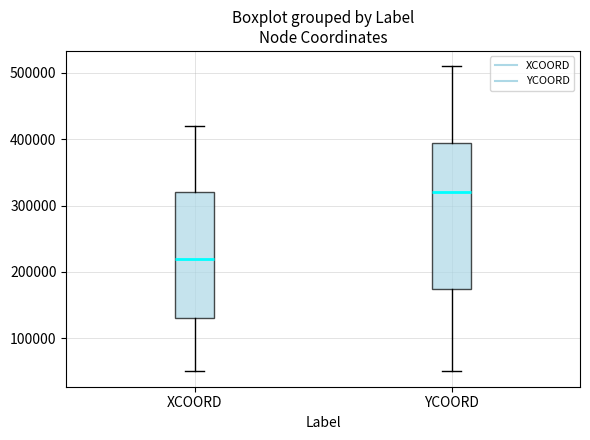

Where does the lower whisker of the box for XCOORD end on the y-axis? The values are not printed on the chart, so give them approximately, as read against the axis.

50000